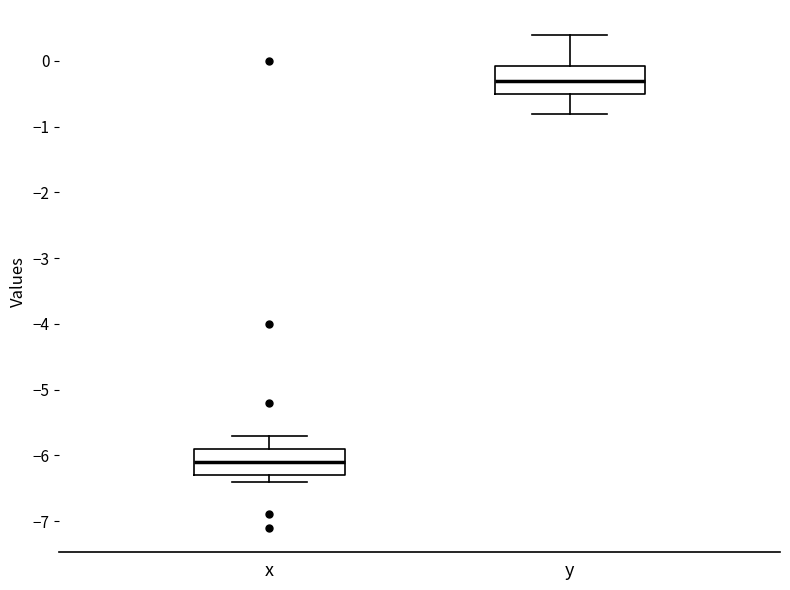

Which box has the highest median line?

y